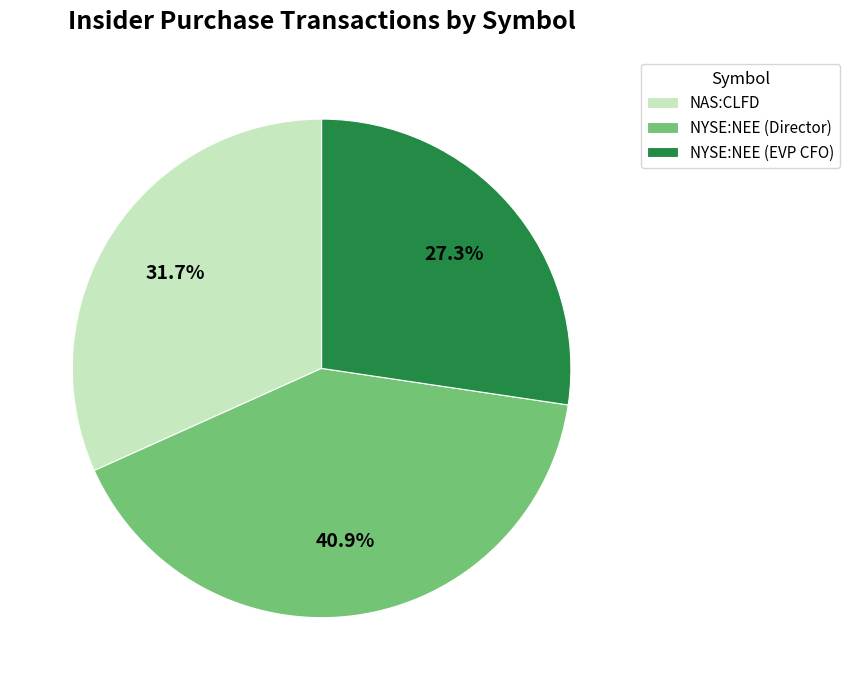

What is the largest slice in the pie chart?

NYSE:NEE (Director)